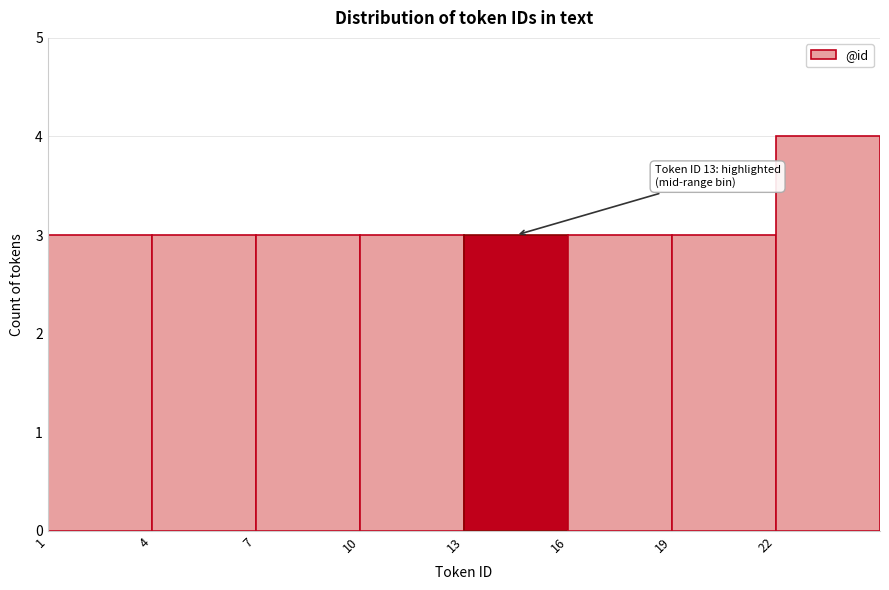

Which range on the x-axis has the tallest bar?

22 to 25